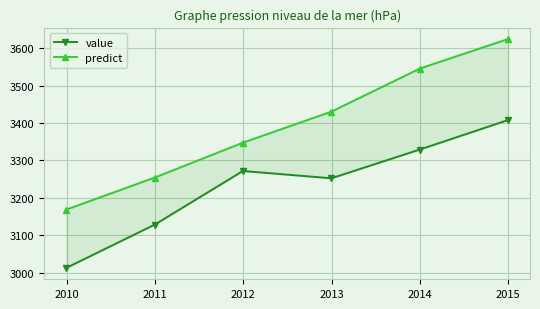

True or false: predict has more than 0 points higher than both neighbors.

False